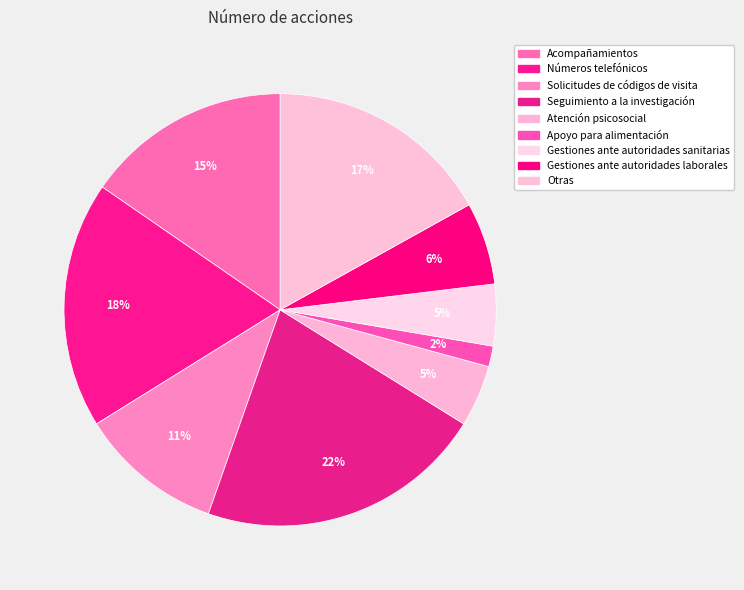

Which has a higher value, Seguimiento a la investigación or Atención psicosocial?

Seguimiento a la investigación